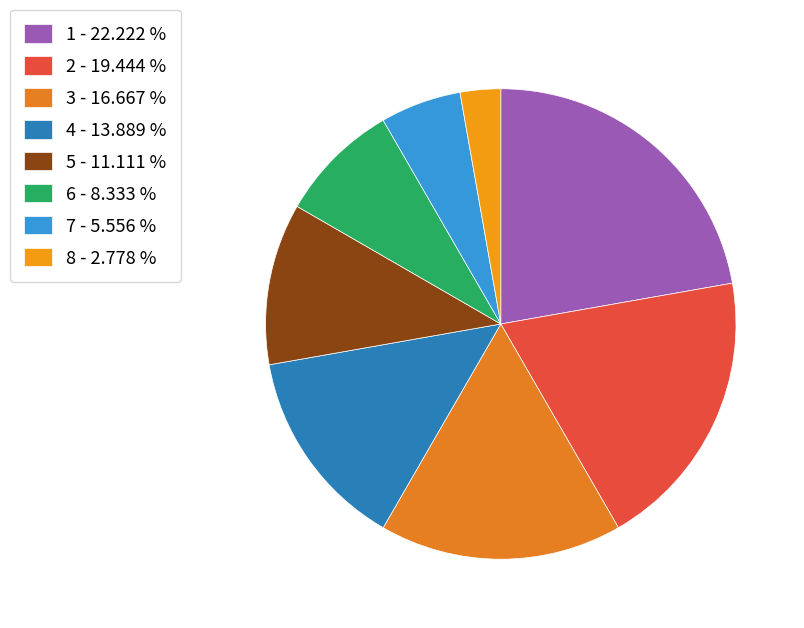

Which has a higher value, 8 or 5?

5